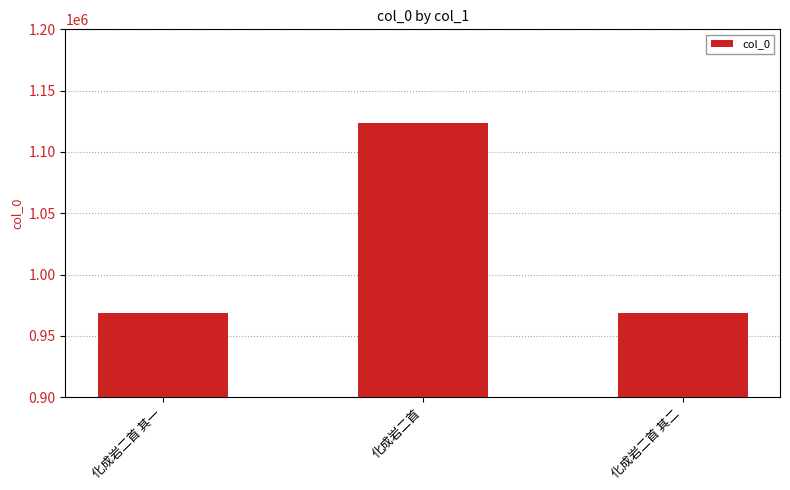

Is it true that the value at 化成岩二首 is 1475933?

False